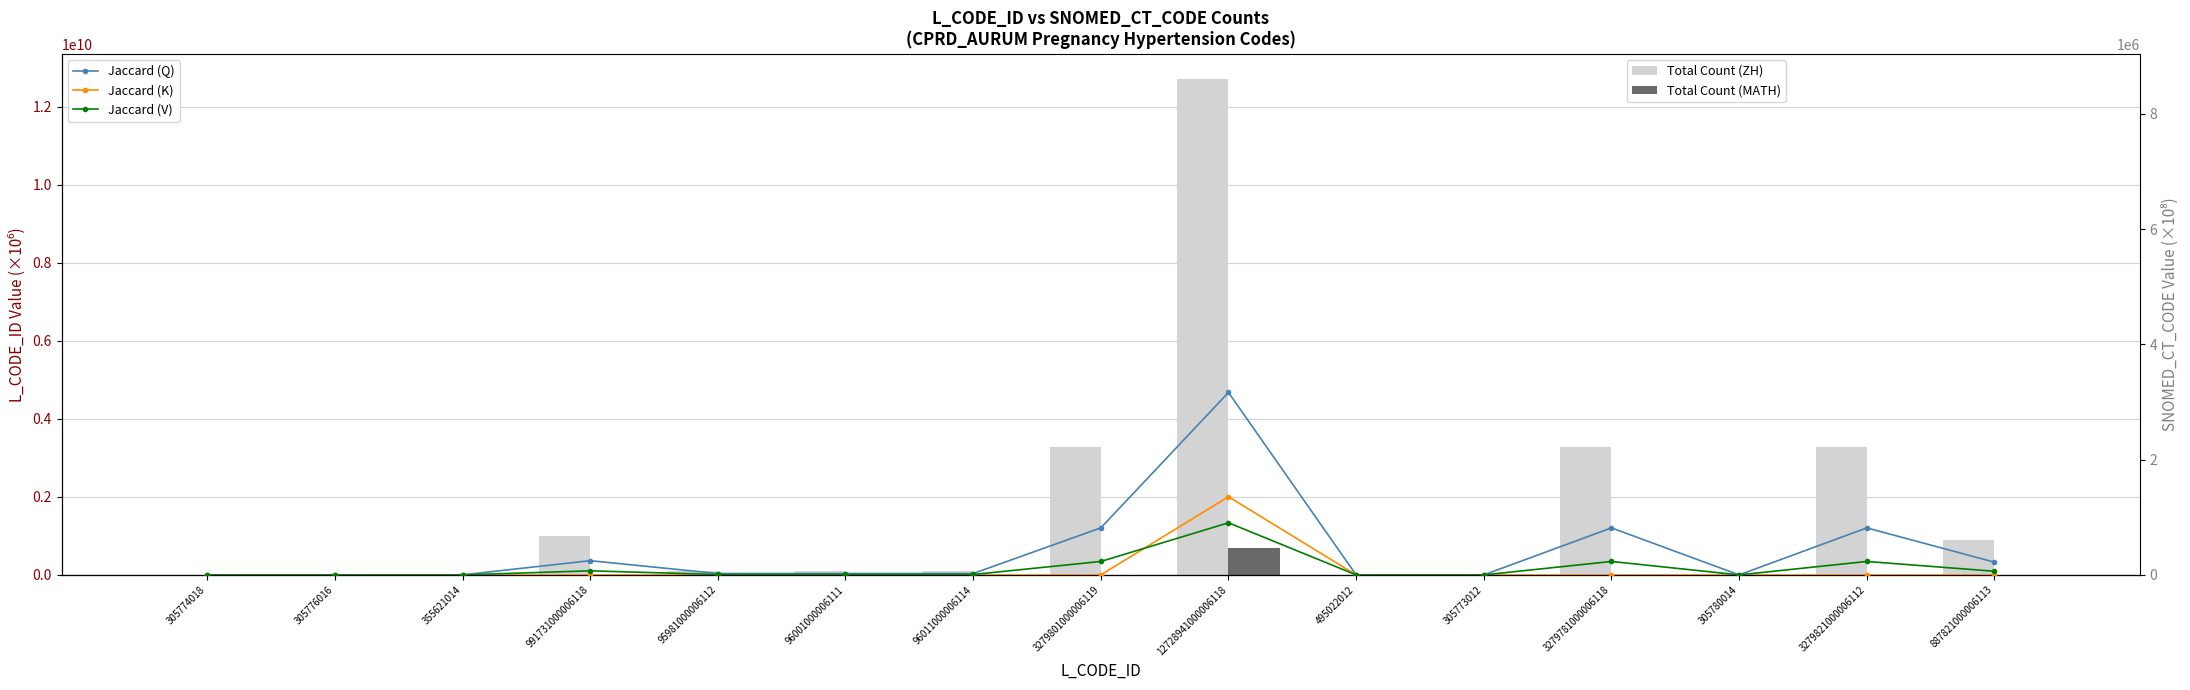

Which series has the largest range (max minus min)?

Total Count (ZH)